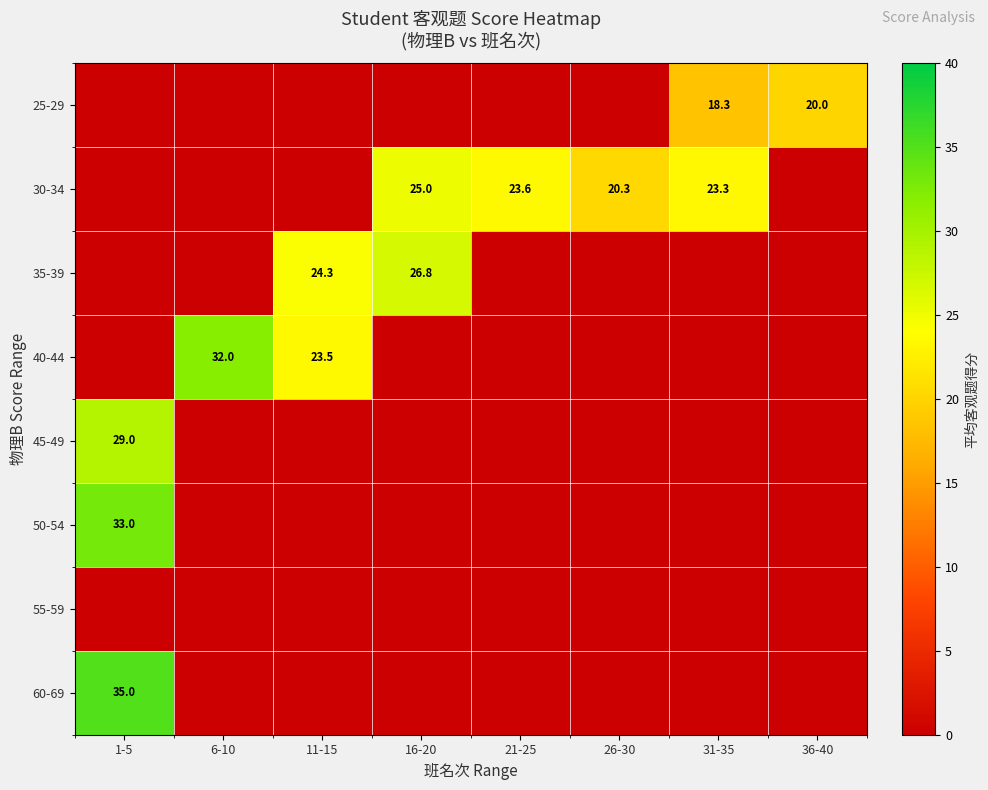

Is it true that 40-44 equals 32.0 at 6-10?

True